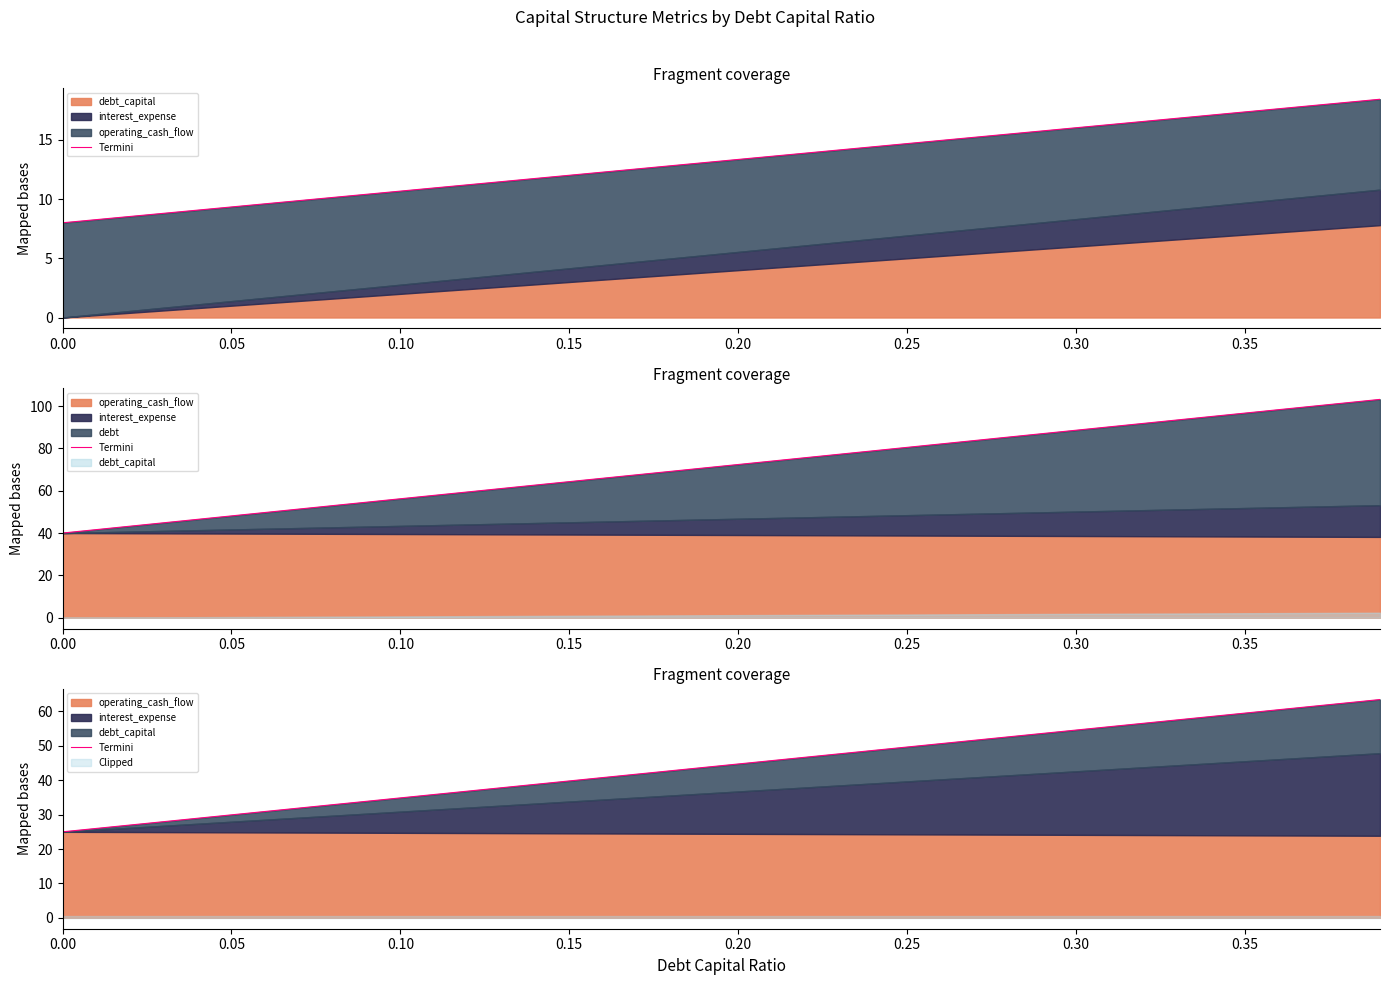

What is the label of the 26th point from the left?

0.25